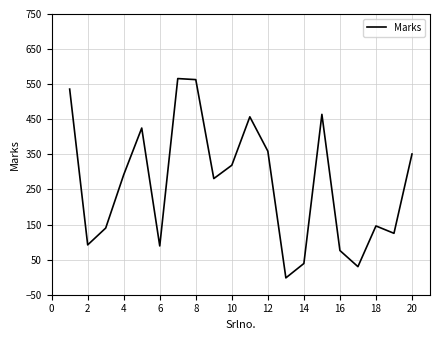

How many values are above zero?

19